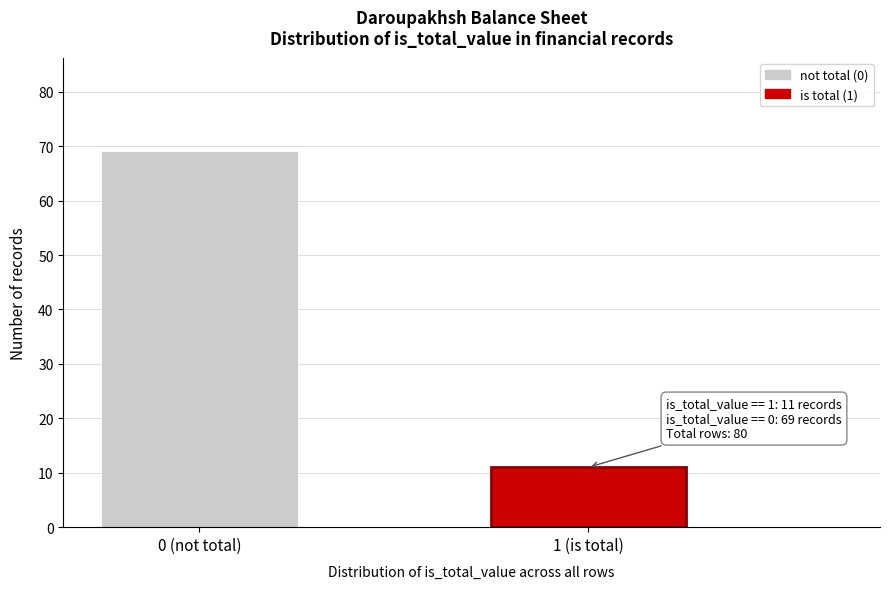

Reading right to left, extract all data points from this chart.

1 (is total)=11	0 (not total)=69